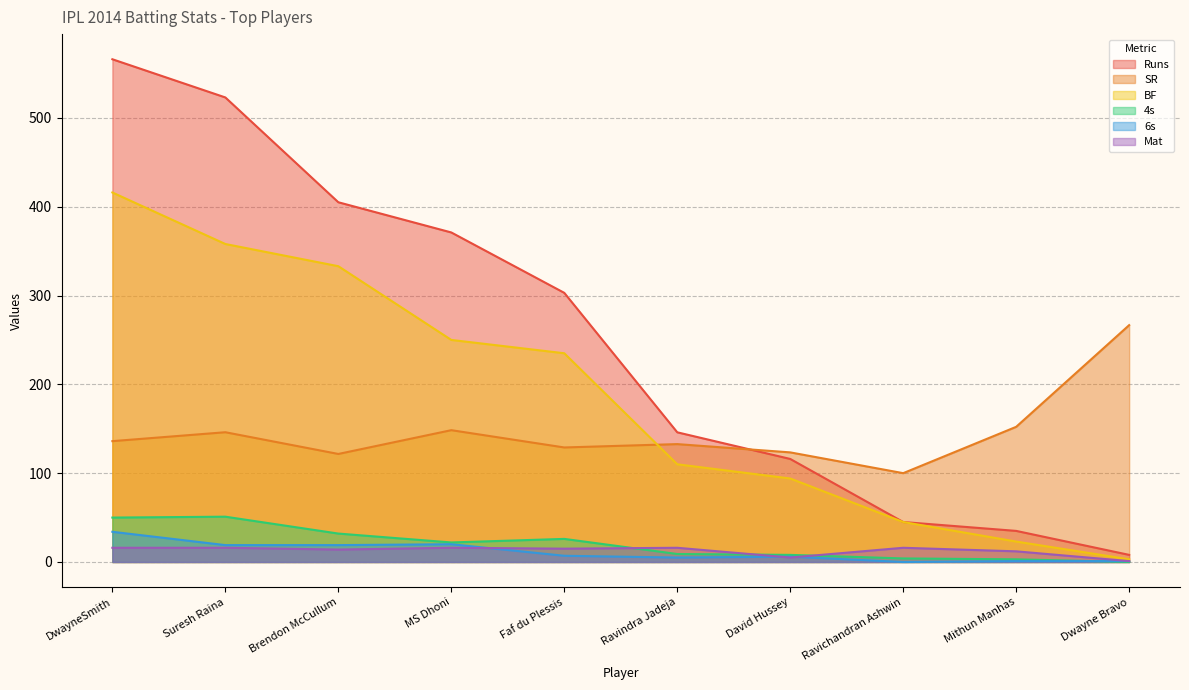

Which series has the largest total across all categories?

Runs